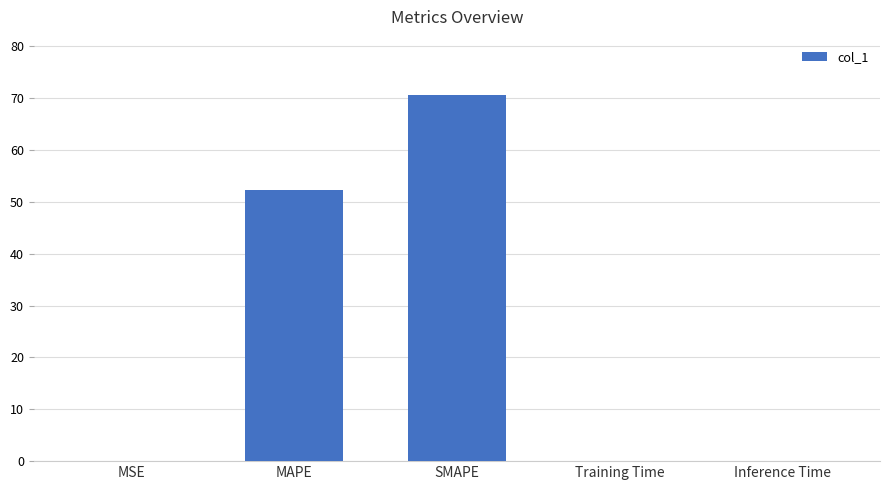

How many categories are shown in the chart?

5